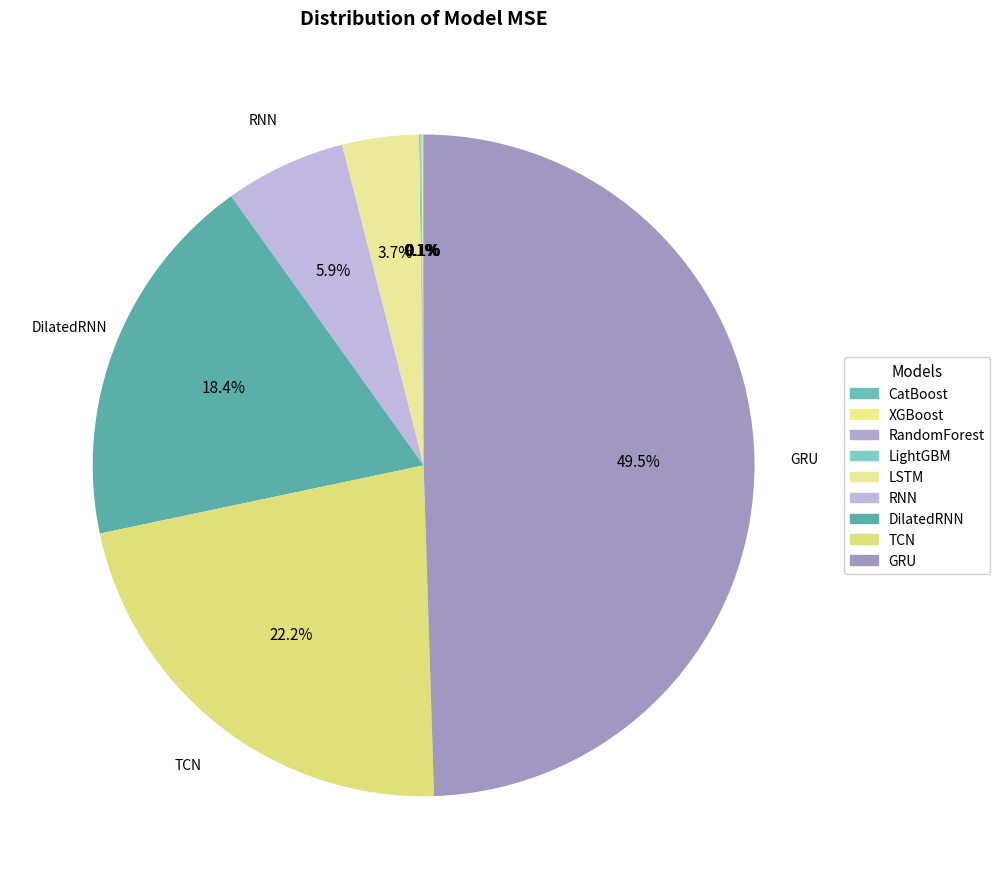

What portion of the pie excludes DilatedRNN?

81.6%